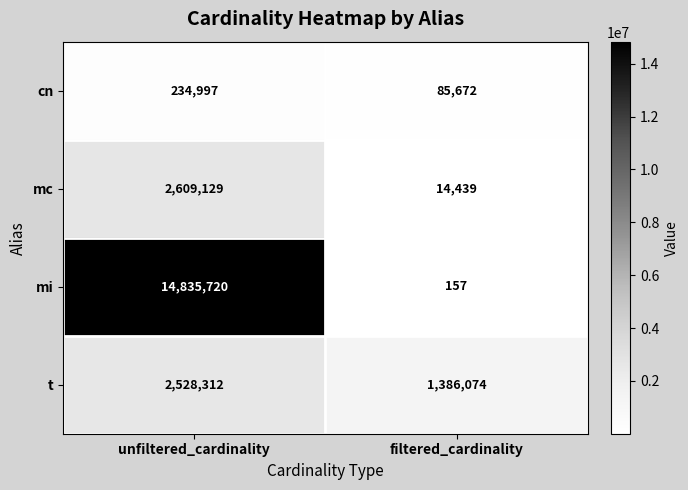

At how many categories does at least one series exceed 4755578?

1